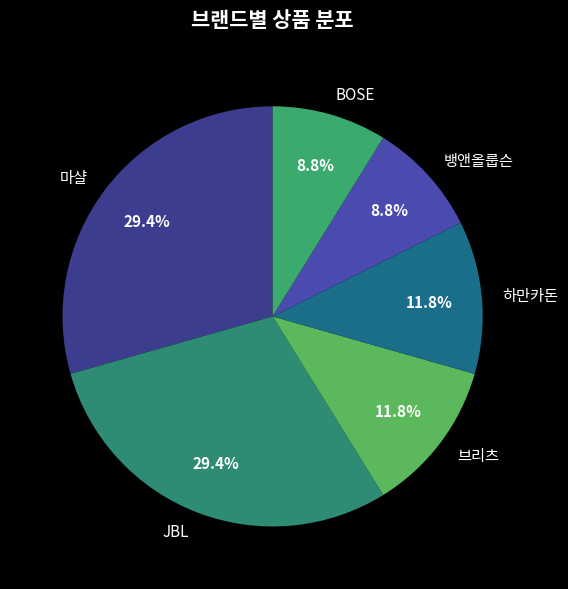

How many slices are in this pie chart?

6